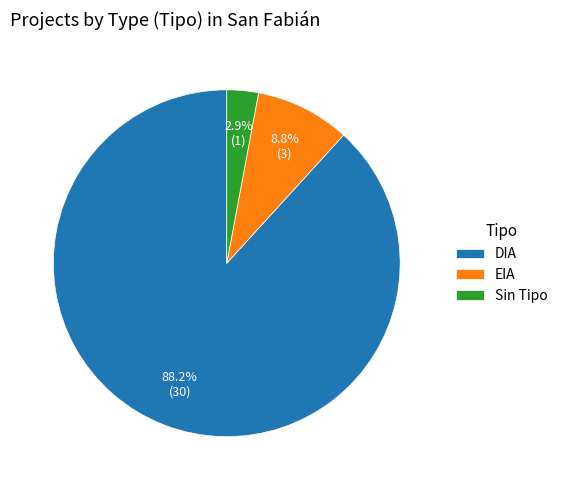

Approximately how many times larger is the value at DIA compared to EIA?

10.0